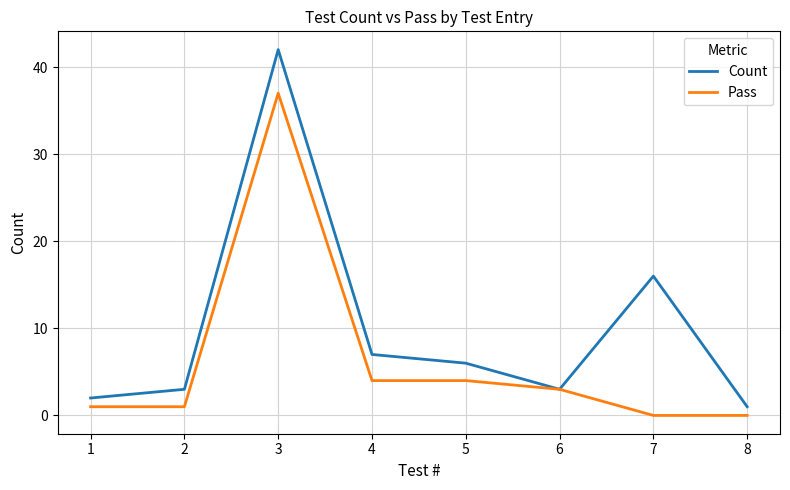

Rank the series by their average value, from lowest to highest.

Pass, Count